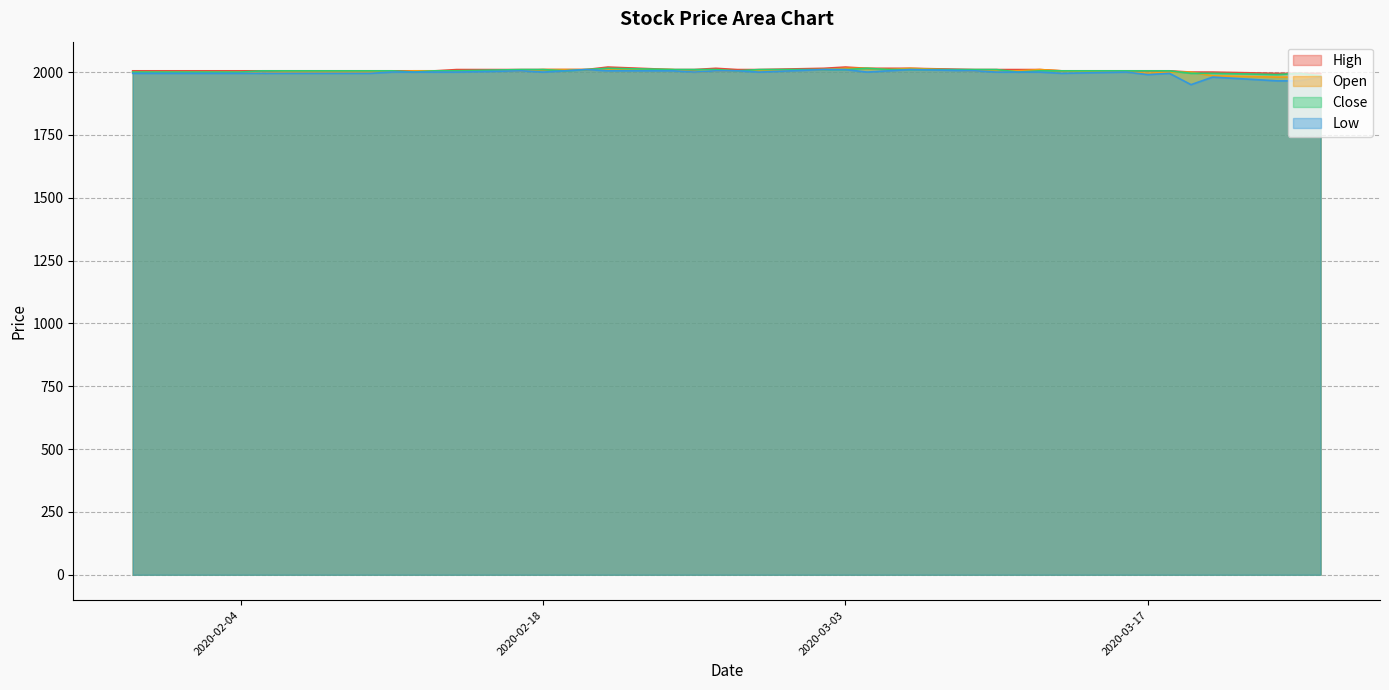

True or false: Close and High intersect in this chart.

False